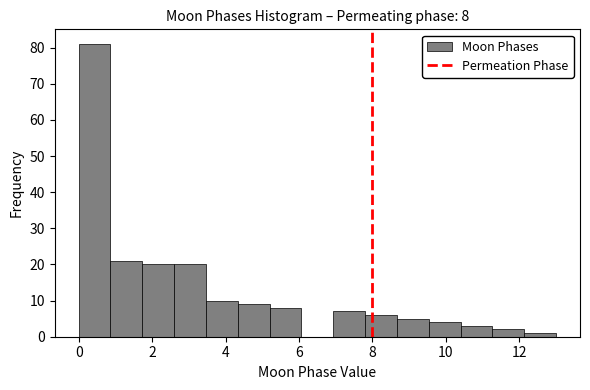

Which range on the x-axis has the tallest bar?

0.0 to 0.8